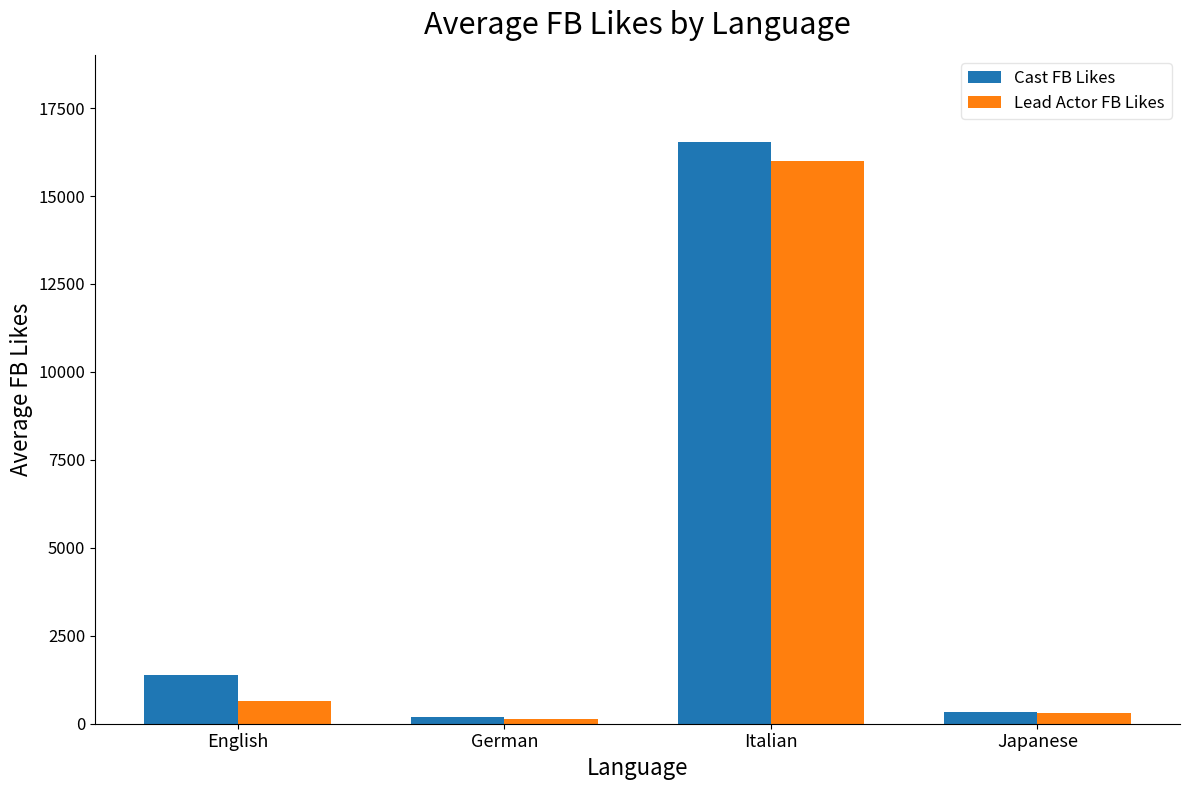

Reading left to right, list all the values displayed in this chart.

Cast FB Likes: 1379	203	16534	338
Lead Actor FB Likes: 632	136	16000	304